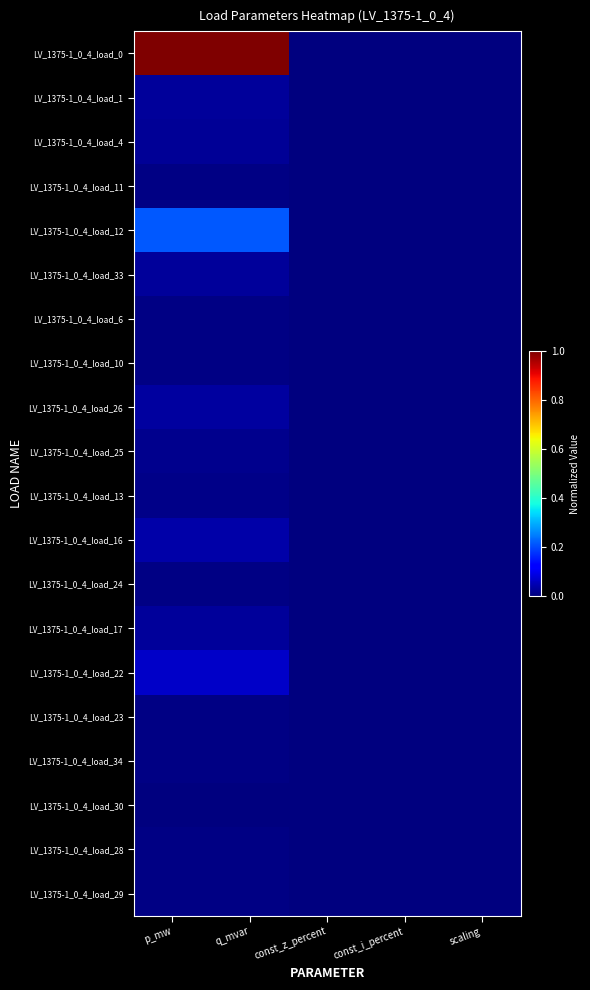

Which has a higher value, q_mvar or p_mw?

q_mvar